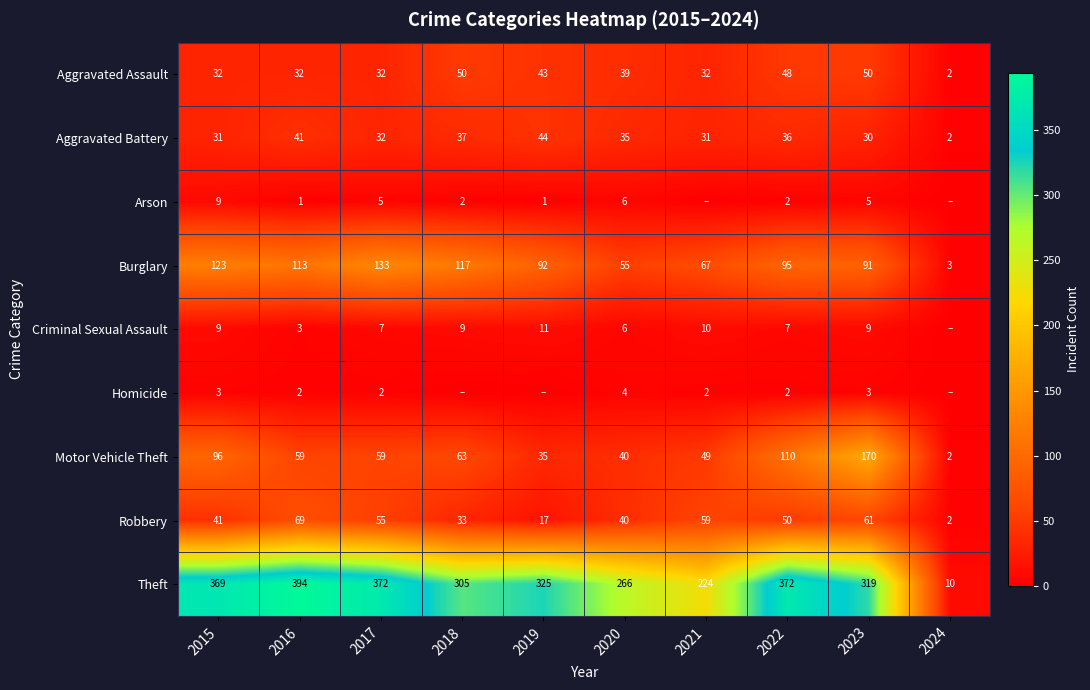

Is the value of Aggravated Assault at 2021 greater than the value of Robbery at 2023?

No